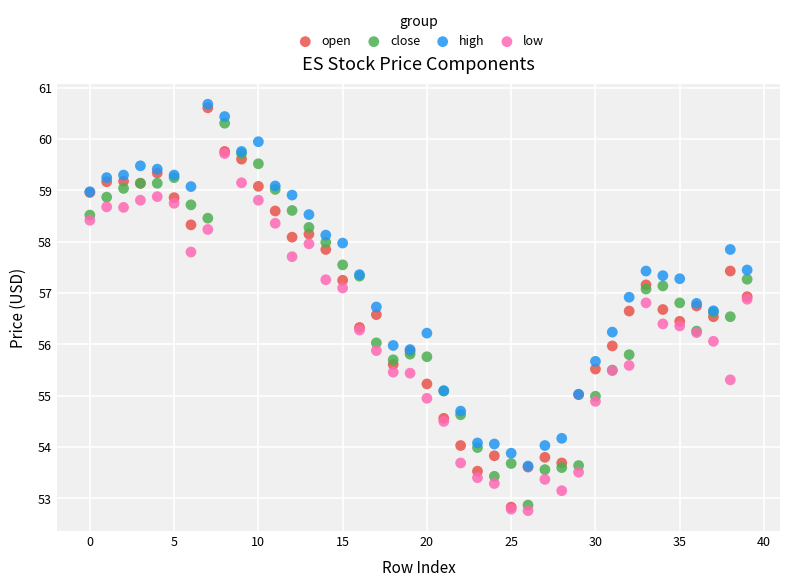

Which series has the widest spread of Y values?

open